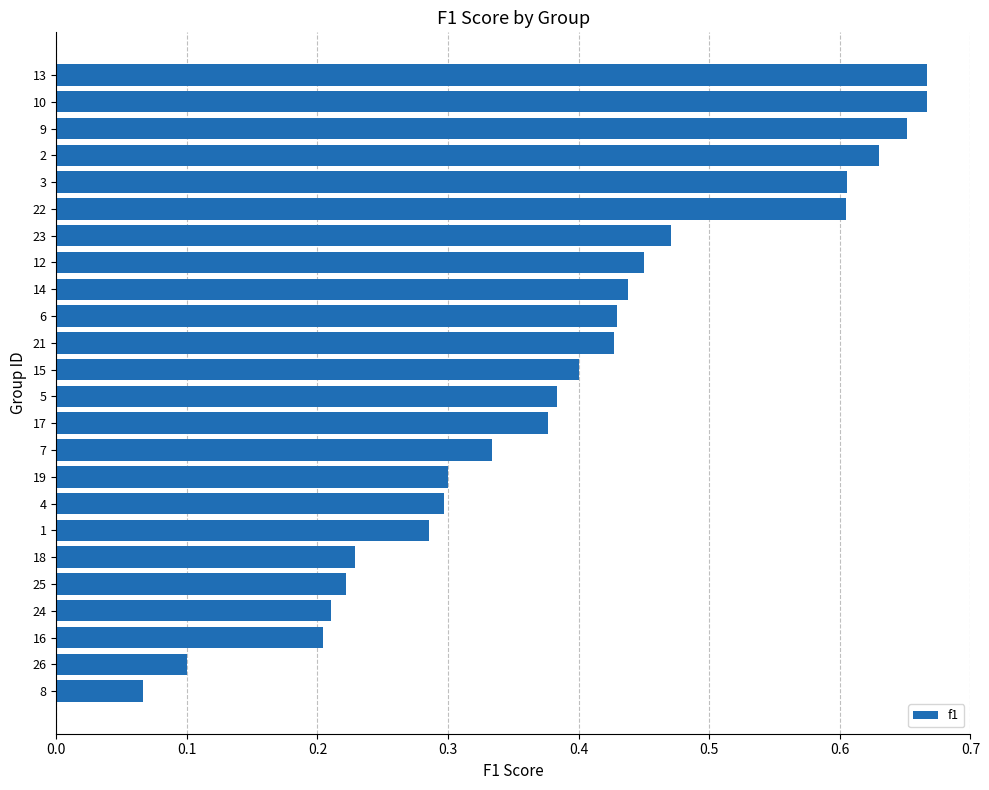

The chart shows a value of 0.3 at 7. True or false?

True